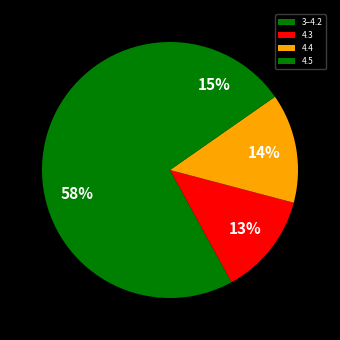

Rank the categories by value from lowest to highest.

4.3, 4.4, 4.5, 3–4.2